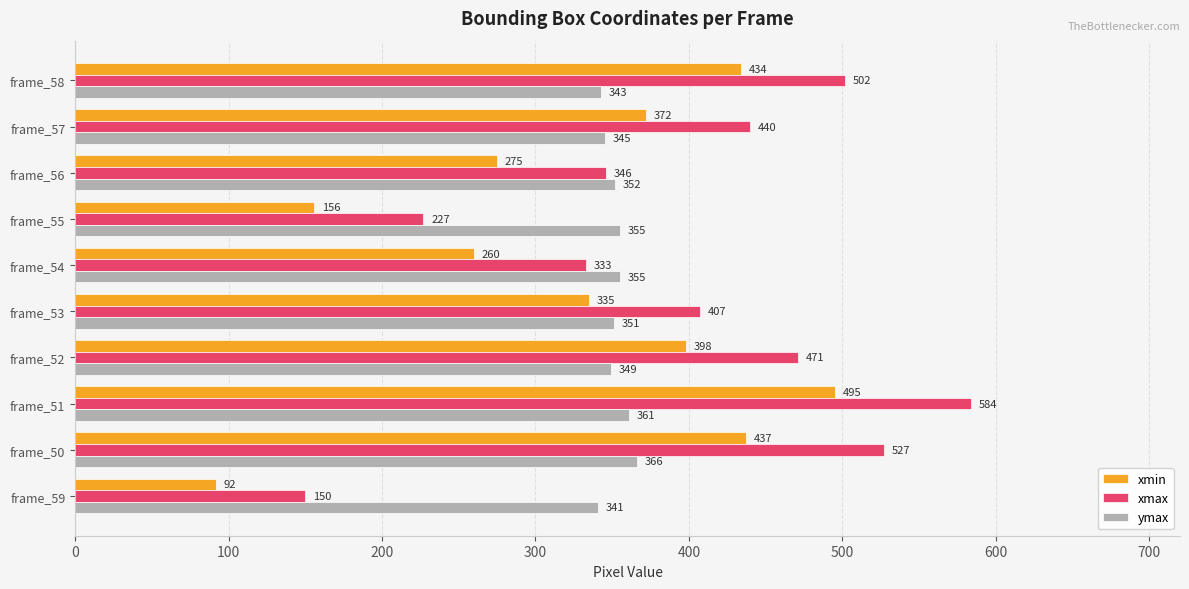

Is the value of xmax at frame_58 greater than the value of xmin at frame_57?

Yes